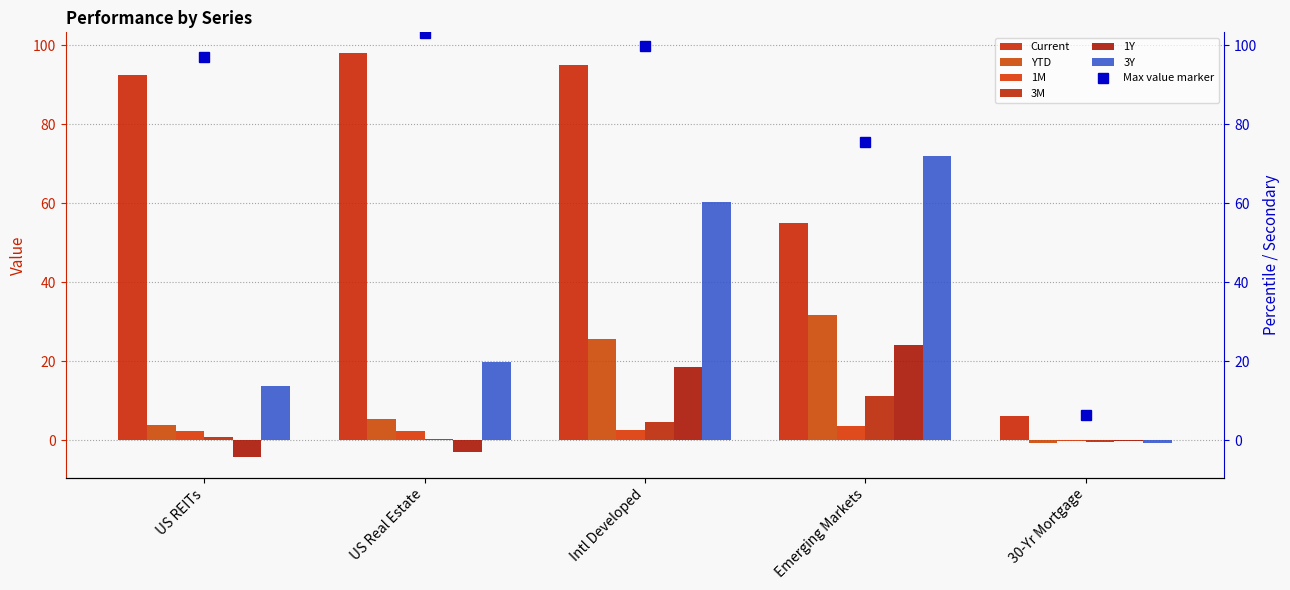

How many distinct data groups are displayed?

6